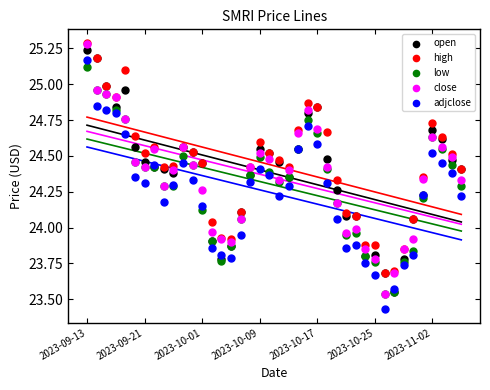

What are all the series names shown in the legend?

open, high, low, close, adjclose